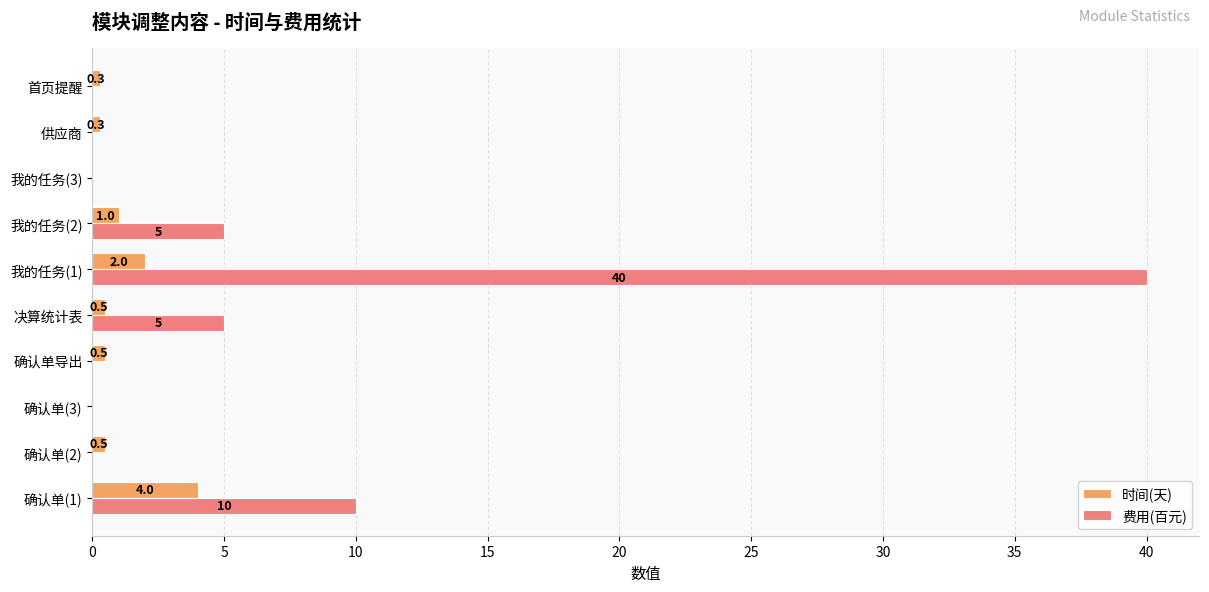

The value of 费用(百元) at 确认单导出 is -22.0. True or false?

False